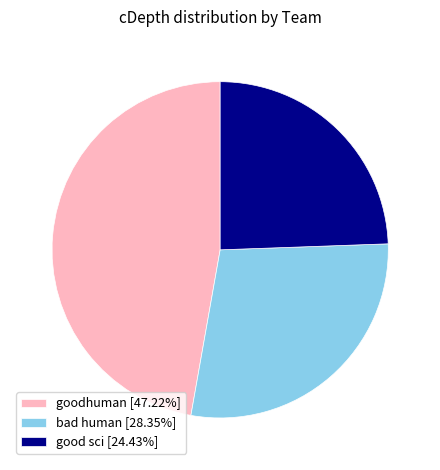

Does good sci [24.43%] account for over 50% of the chart?

No